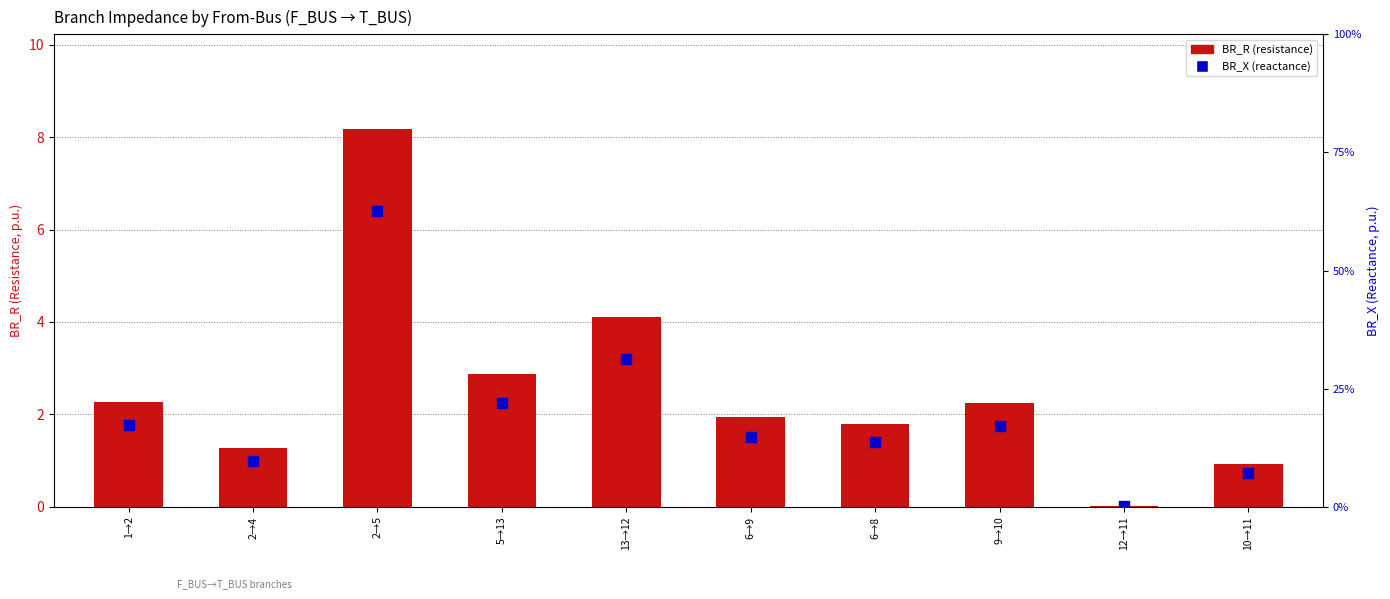

What are all the series names shown in the legend?

BR_R (resistance), BR_X (reactance)